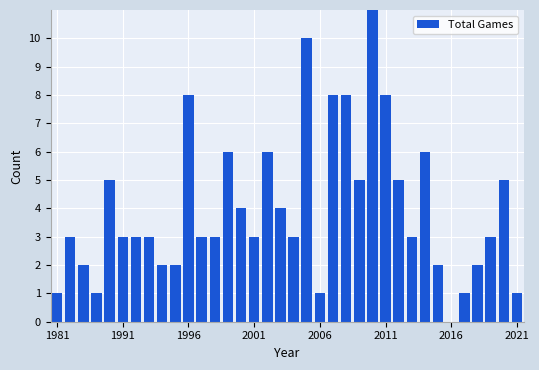

What is the greatest value displayed?

11